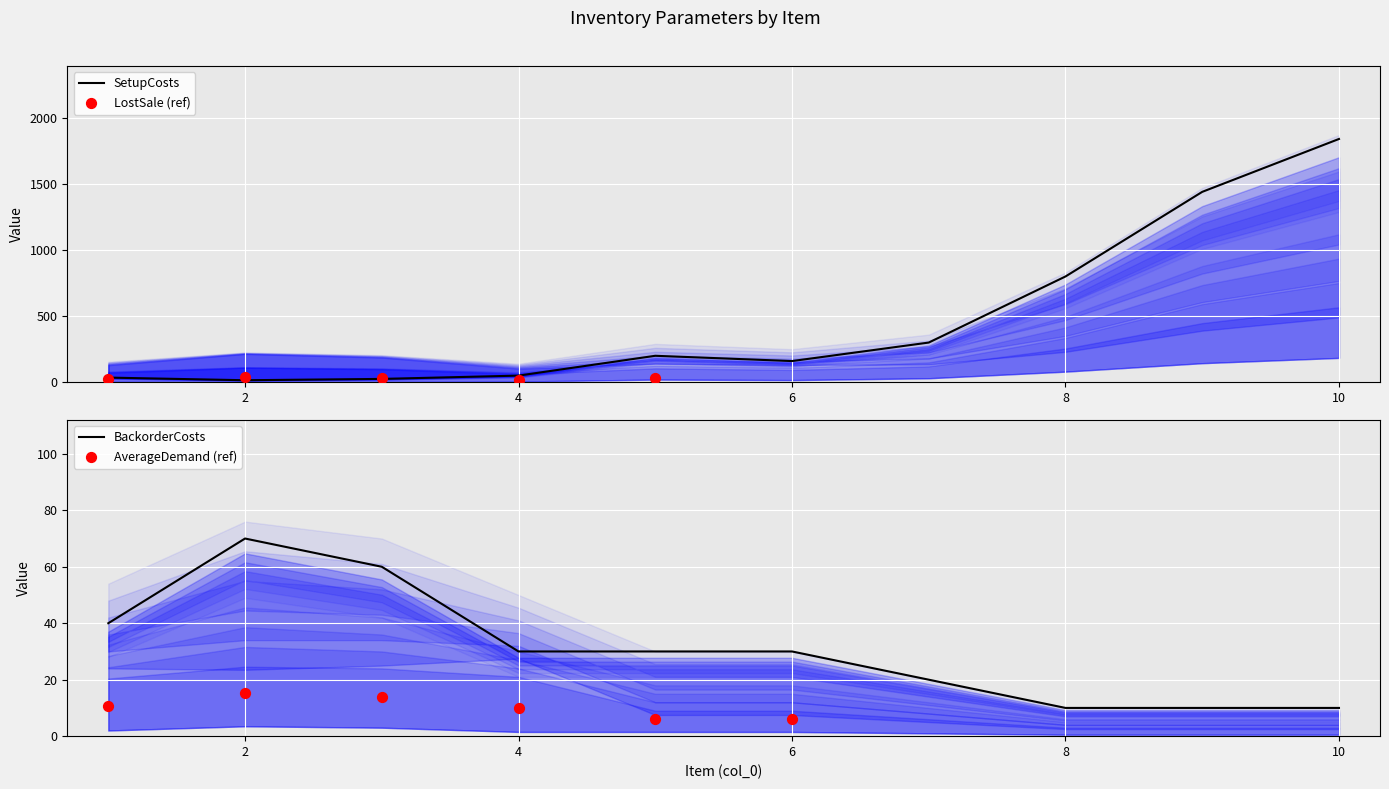

Which series has the largest total across all categories?

SetupCosts